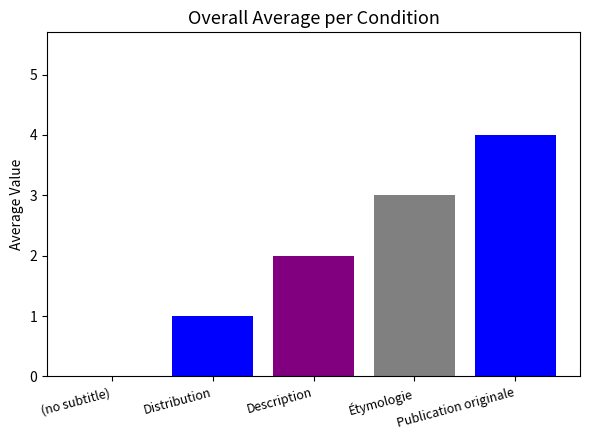

How many groups of bars are there?

1